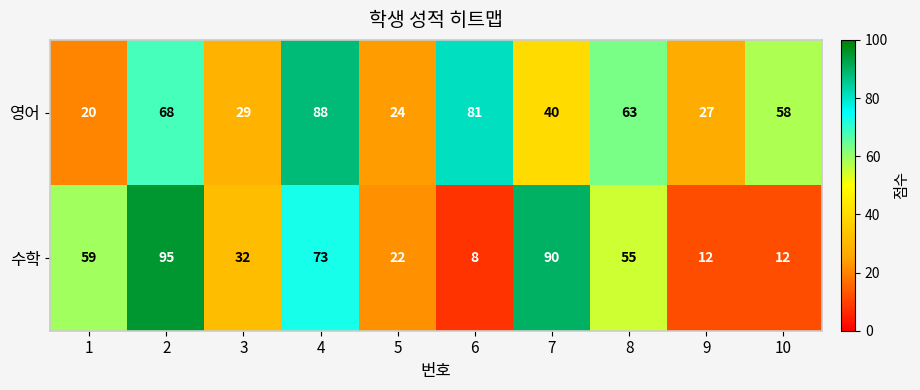

Which category has the lowest value in the 수학 series?

6